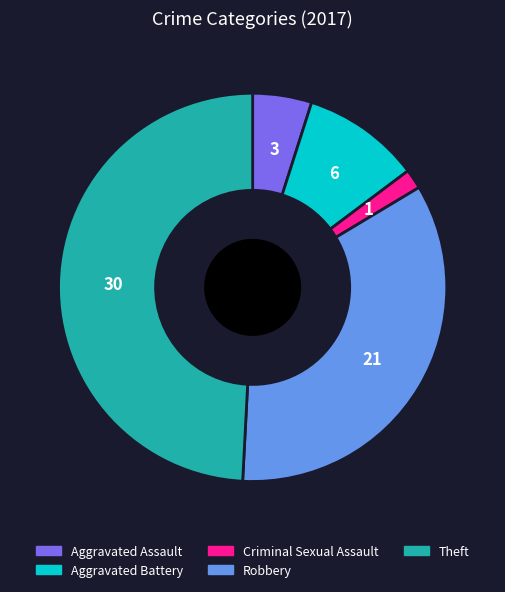

Do Aggravated Battery and Robbery together represent more than half of the pie?

No